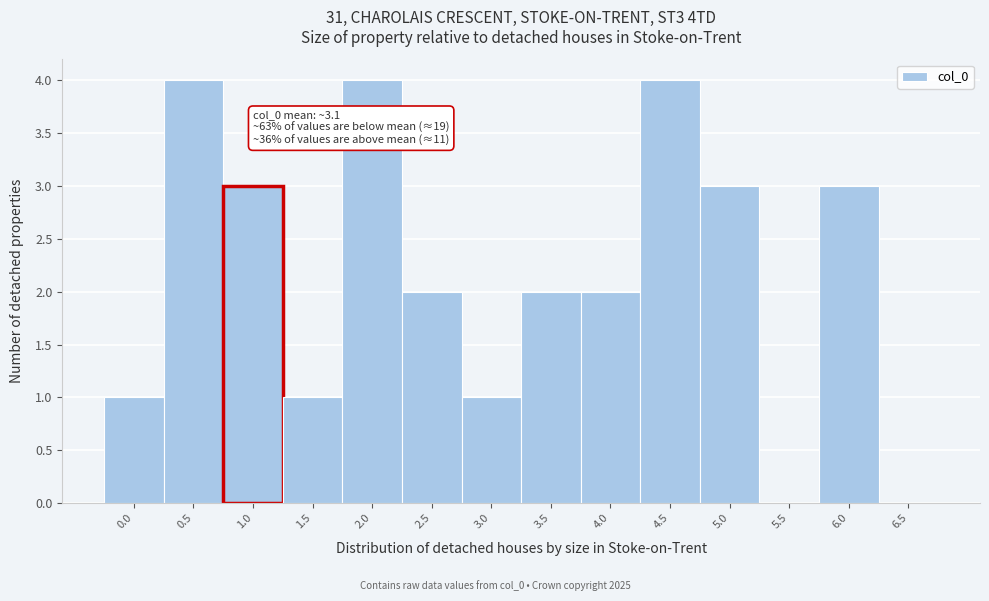

Reading left to right, list all the values displayed in this chart.

0.0=1	0.5=4	1.0=3	1.5=1	2.0=4	2.5=2	3.0=1	3.5=2	4.0=2	4.5=4	5.0=3	5.5=0	6.0=3	6.5=0